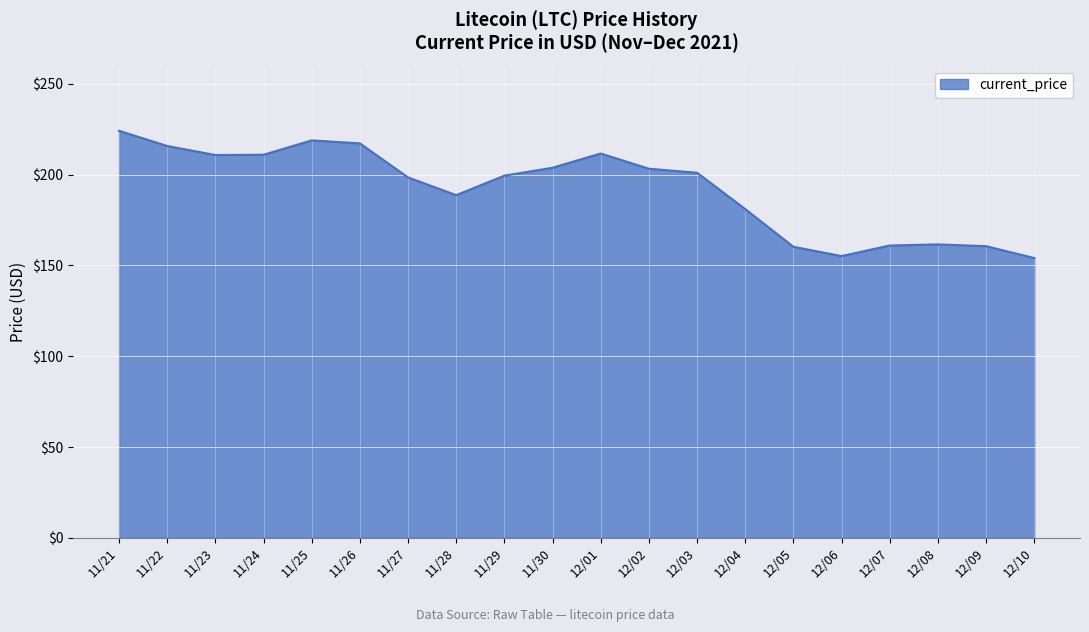

The chart shows a value of 210.8 at 11/23. True or false?

True